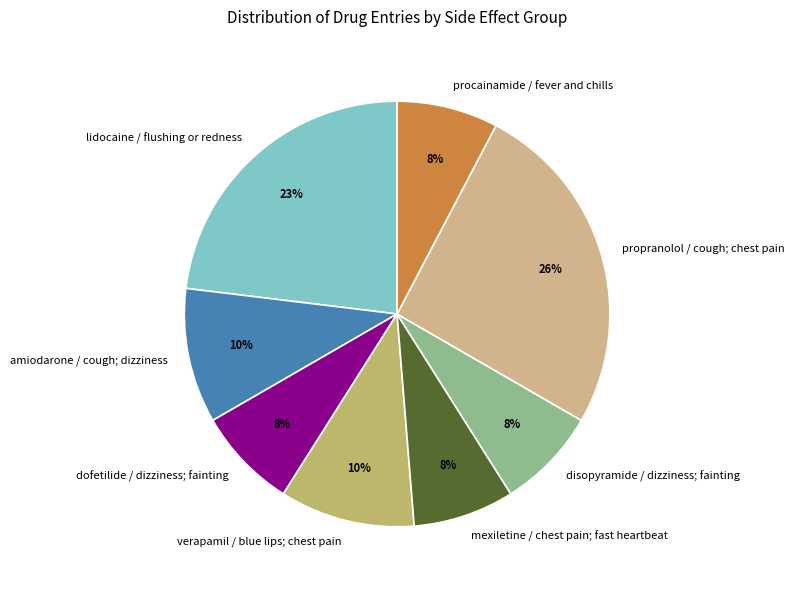

Count the number of slices in the pie.

8